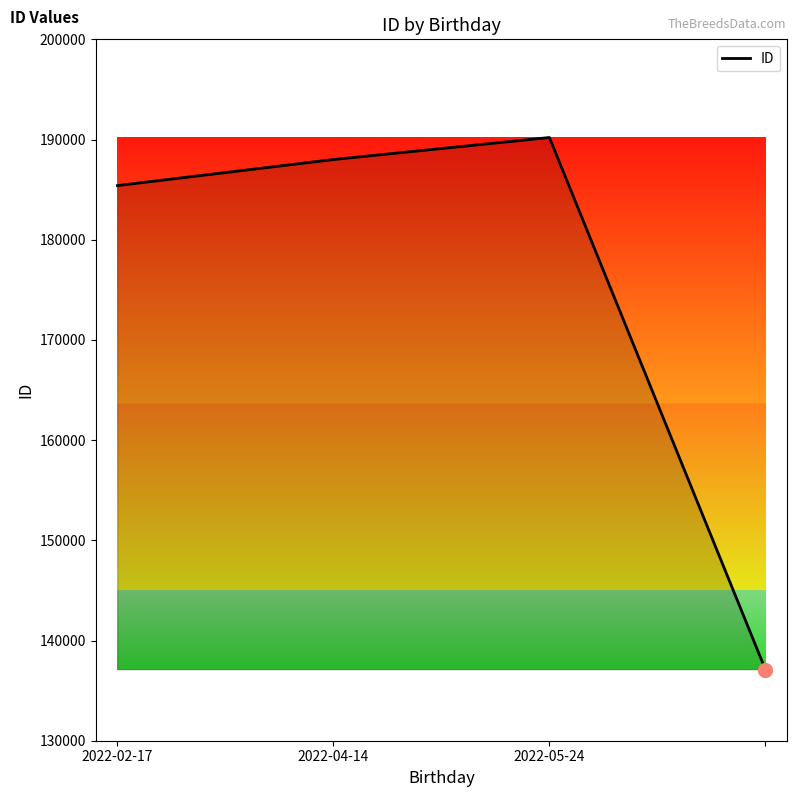

Is this an area chart (filled region under the line)?

No